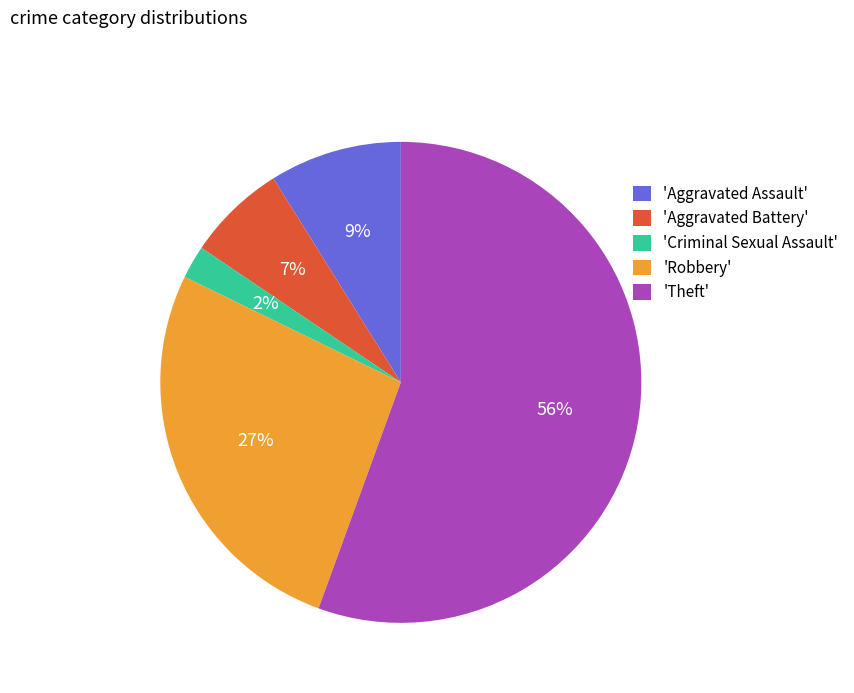

Is there a majority slice in this chart?

Yes